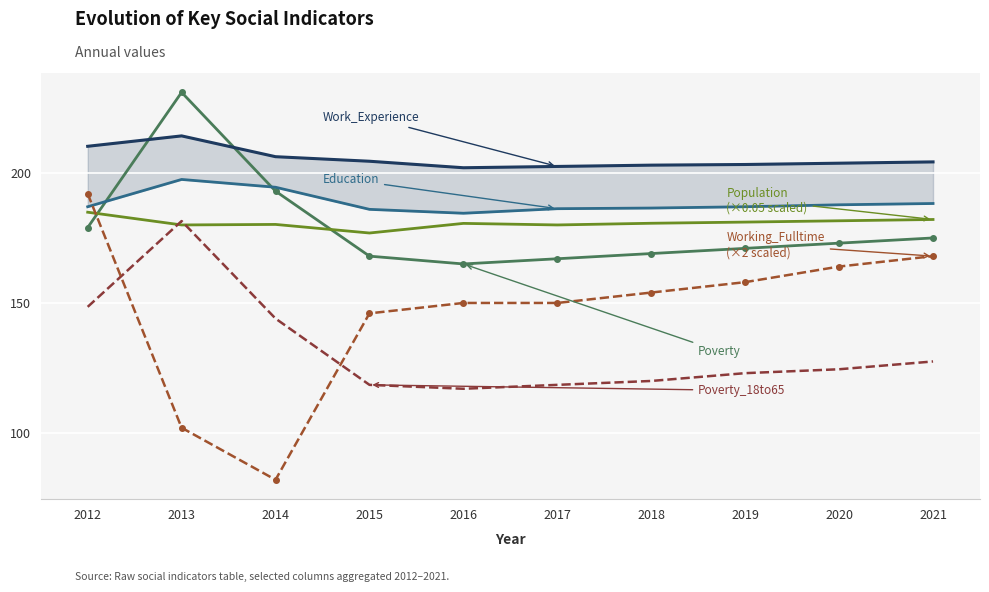

In Poverty_18to65, how many points are lower than both neighbors (excluding endpoints)?

1